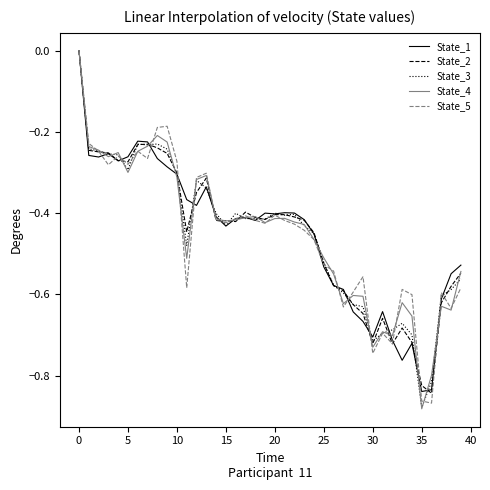

After their last crossing, which series has the higher values: State_2 or State_1?

State_1